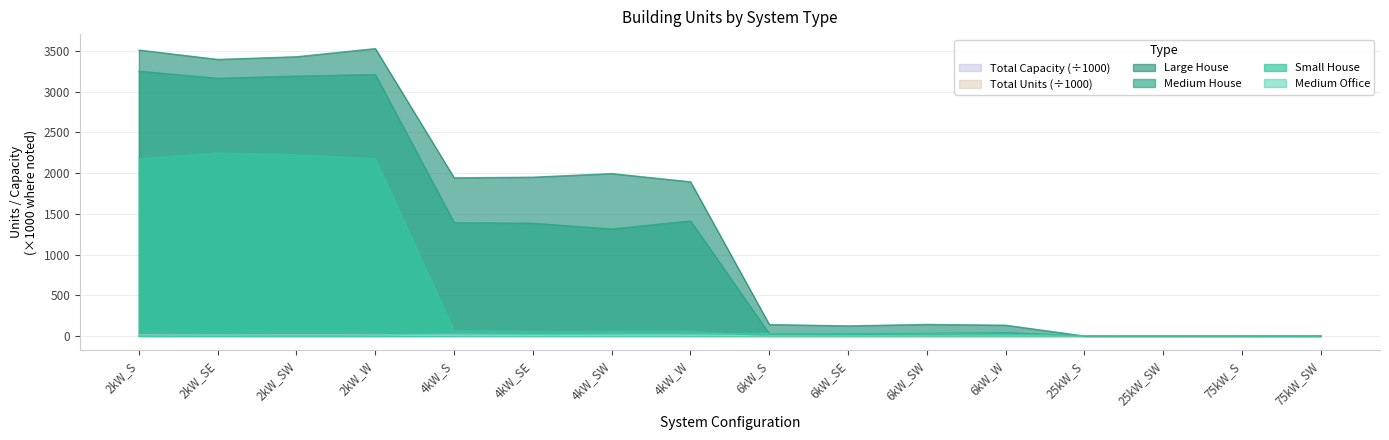

At 75kW_S, list the series in order from smallest to largest.

Small House, Medium House, Large House, Total Units, Medium Office, Total Capacity